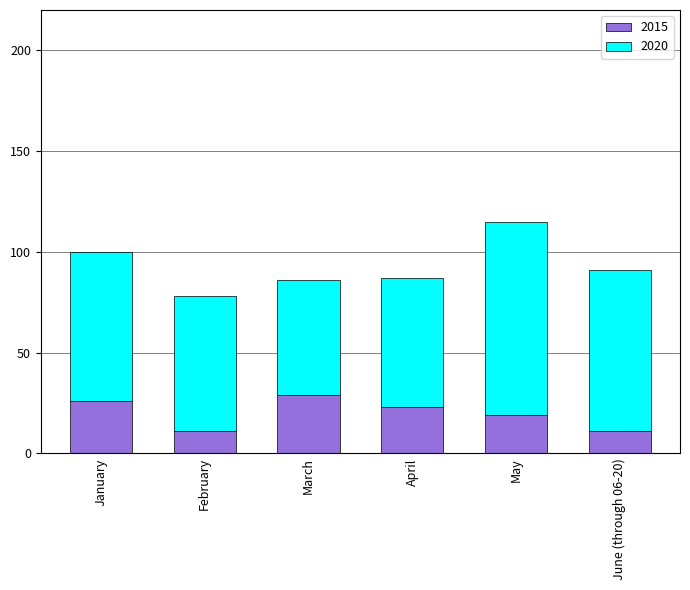

True or false: 2015 has a value of 29 at March.

True